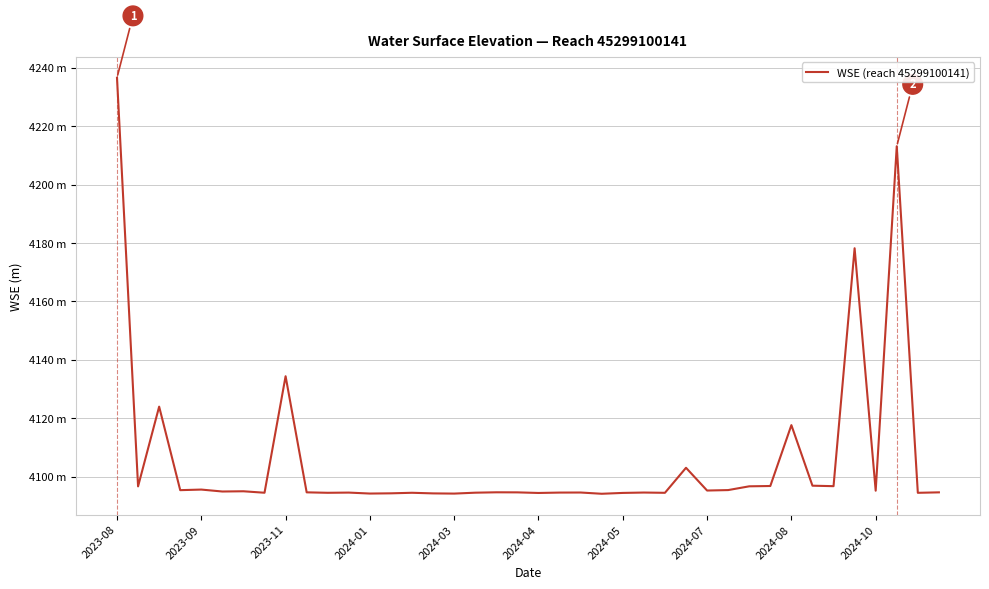

What is the greatest value displayed?

4236.6